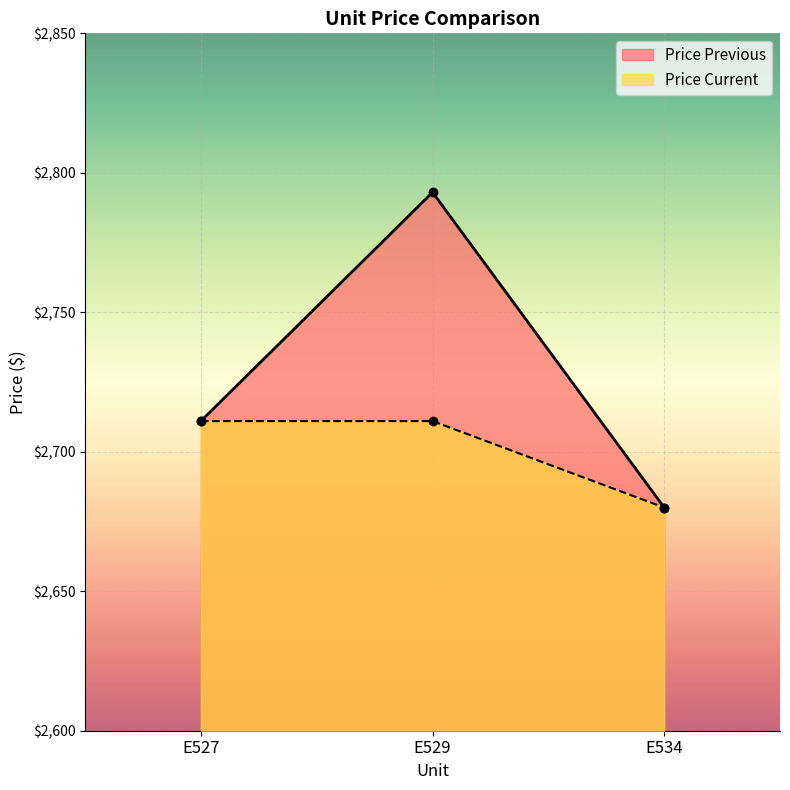

True or false: Price Previous has a value of 632 at E527.

False